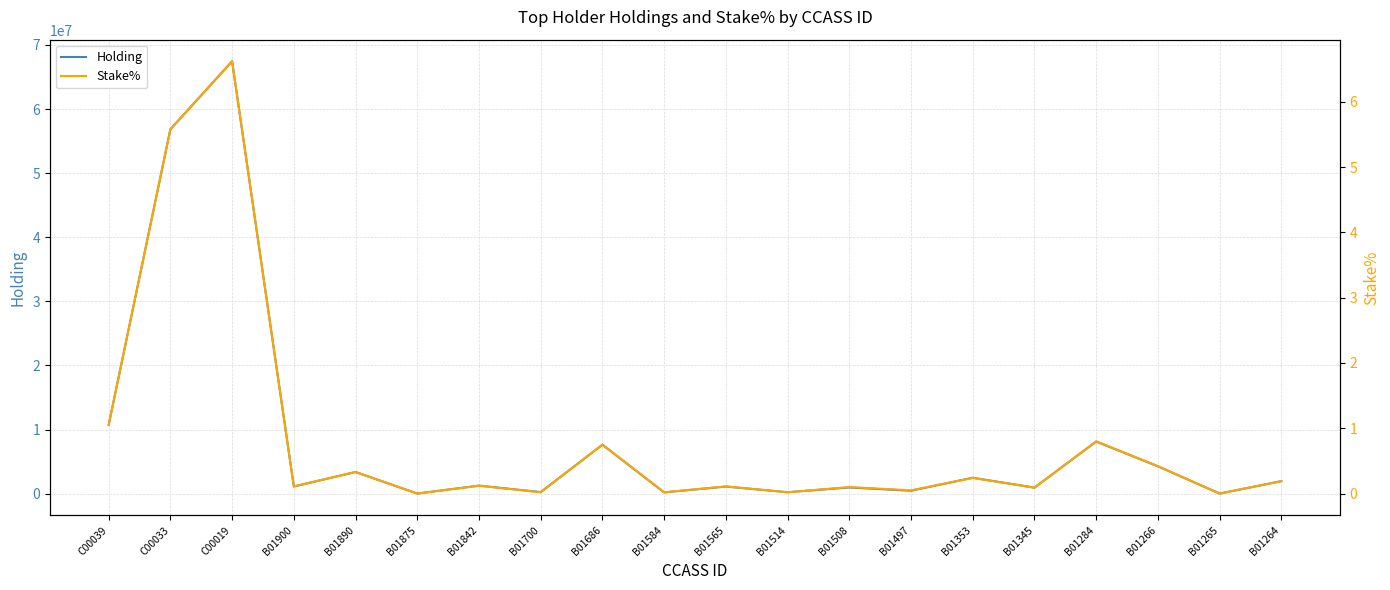

What is the value of the Holding point at the 4th from the left?

1121314.0